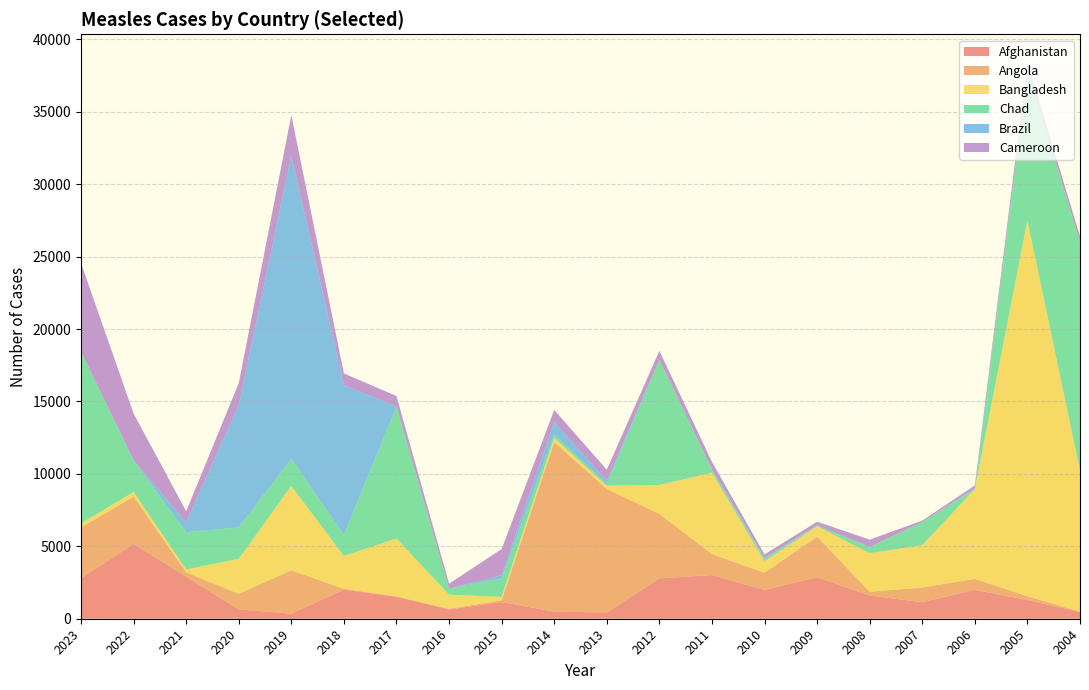

Reading left to right, what are all the values shown in this chart?

Afghanistan: 2023=2792	2022=5166	2021=2900	2020=640	2019=353	2018=2012	2017=1511	2016=638	2015=1154	2014=492	2013=430	2012=2787	2011=3013	2010=1989	2009=2861	2008=1599	2007=1141	2006=1990	2005=1296	2004=466
Angola: 2023=3508	2022=3271	2021=300	2020=1085	2019=2987	2018=57	2017=29	2016=53	2015=119	2014=11699	2013=8523	2012=4458	2011=1449	2010=1190	2009=2807	2008=265	2007=1014	2006=765	2005=258	2004=29
Bangladesh: 2023=281	2022=311	2021=203	2020=2410	2019=5827	2018=2263	2017=4001	2016=972	2015=240	2014=289	2013=237	2012=1986	2011=5625	2010=788	2009=718	2008=2660	2007=2924	2006=6192	2005=25934	2004=9743
Chad: 2023=11862	2022=2158	2021=2577	2020=2170	2019=1882	2018=1457	2017=9118	2016=418	2015=1275	2014=226	2013=120	2012=8650	2011=194	2010=165	2009=63	2008=441	2007=1594	2006=2	2005=10324	2004=15801
Brazil: 2023=0	2022=41	2021=668	2020=8448	2019=20901	2018=10330	2017=0	2016=0	2015=214	2014=876	2013=220	2012=2	2011=43	2010=68	2009=0	2008=0	2007=0	2006=57	2005=6	2004=0
Cameroon: 2023=6105	2022=3217	2021=771	2020=1509	2019=2809	2018=814	2017=712	2016=338	2015=1809	2014=831	2013=760	2012=609	2011=504	2010=240	2009=251	2008=495	2007=100	2006=196	2005=605	2004=358